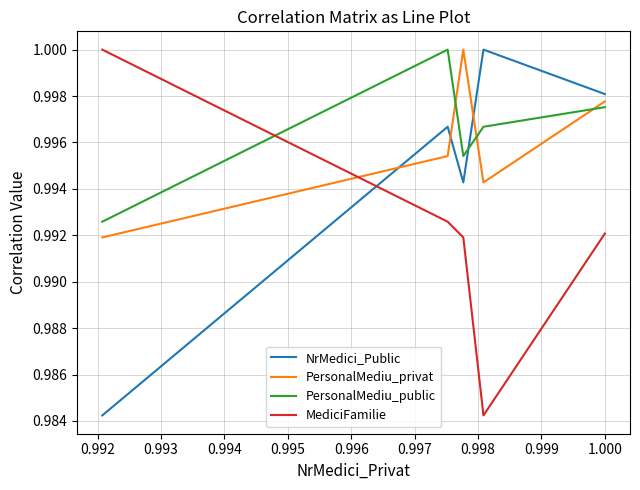

At which category does the chart reach its peak across all series?

0.992